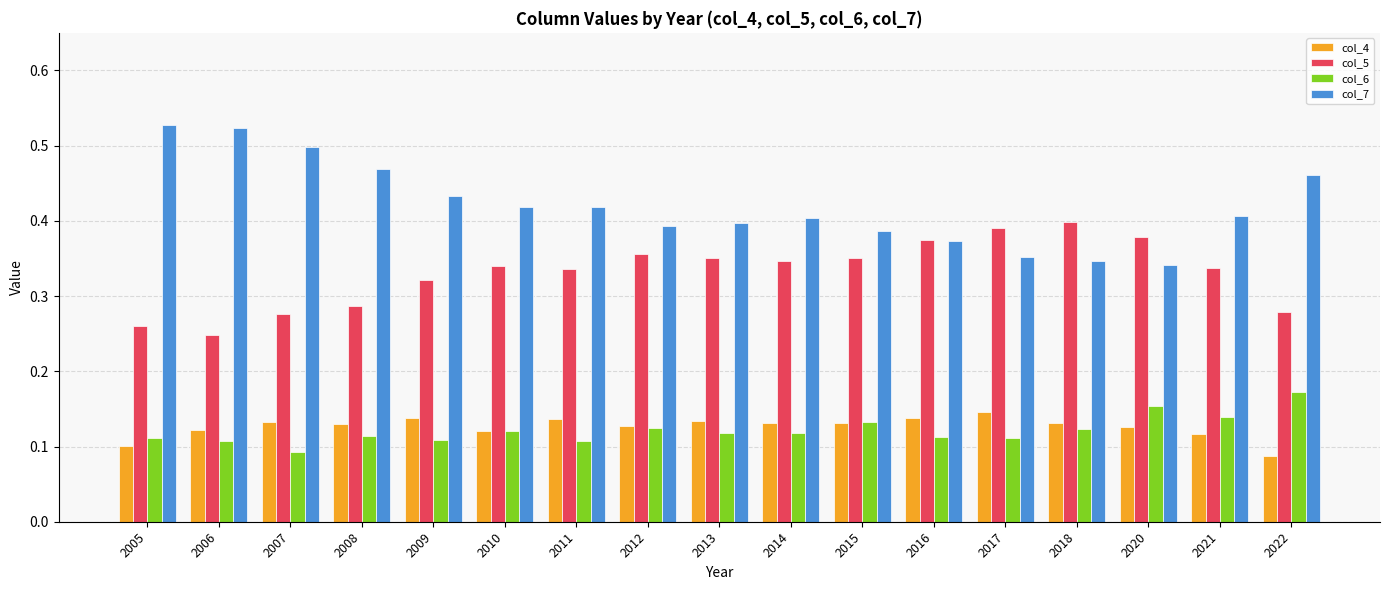

Is it true that col_5 equals 0.2 at 2010?

False